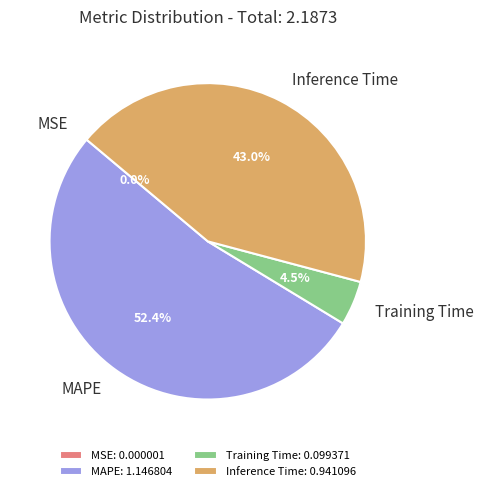

What percentage is NOT represented by Inference Time?

57.0%